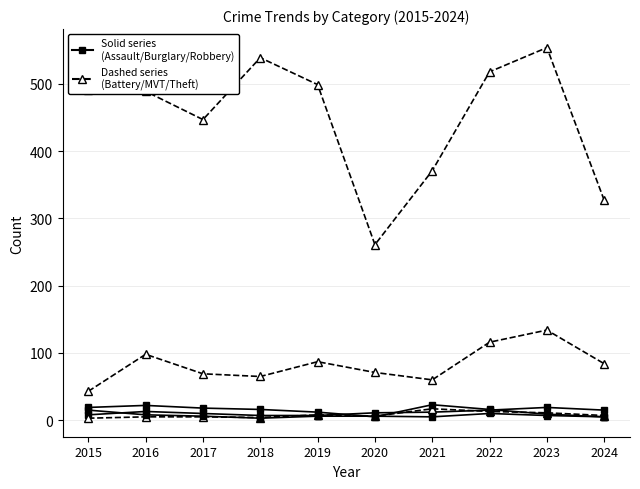

Reading left to right, what are all the values shown in this chart?

Aggravated Assault: 2015=8	2016=13	2017=10	2018=7	2019=7	2020=11	2021=12	2022=15	2023=19	2024=15
Aggravated Battery: 2015=3	2016=5	2017=5	2018=4	2019=8	2020=6	2021=17	2022=13	2023=11	2024=7
Burglary: 2015=19	2016=22	2017=18	2018=16	2019=12	2020=5	2021=23	2022=16	2023=9	2024=5
Motor Vehicle Theft: 2015=43	2016=98	2017=69	2018=65	2019=87	2020=71	2021=60	2022=116	2023=134	2024=84
Robbery: 2015=15	2016=8	2017=6	2018=3	2019=6	2020=6	2021=5	2022=10	2023=7	2024=5
Theft: 2015=491	2016=489	2017=447	2018=539	2019=499	2020=261	2021=371	2022=518	2023=554	2024=327